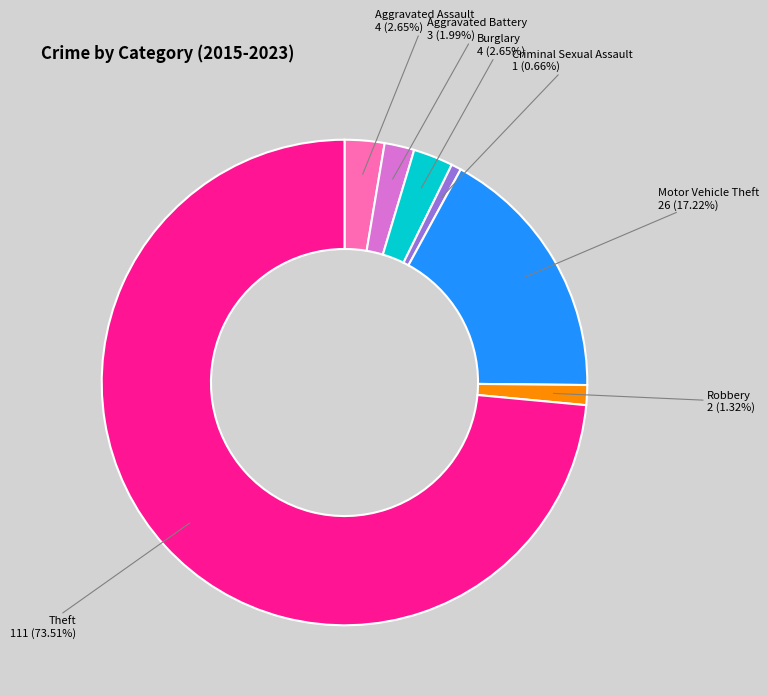

Does any single category account for the majority?

Yes